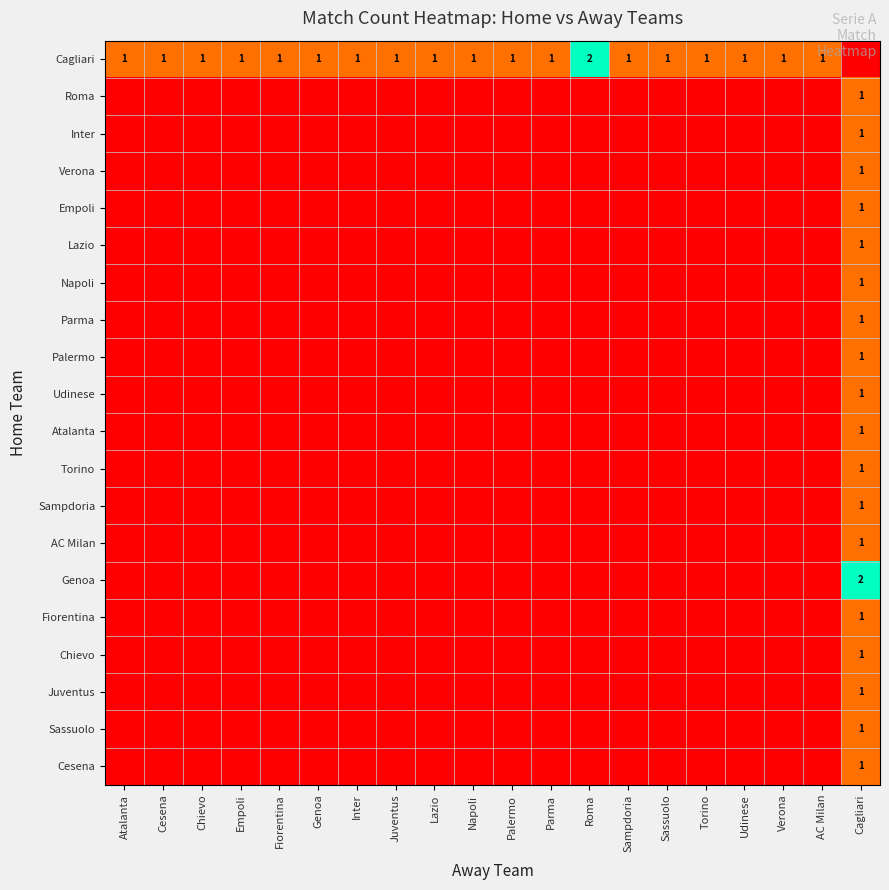

True or false: Cagliari has a value of 1 at Sassuolo.

True